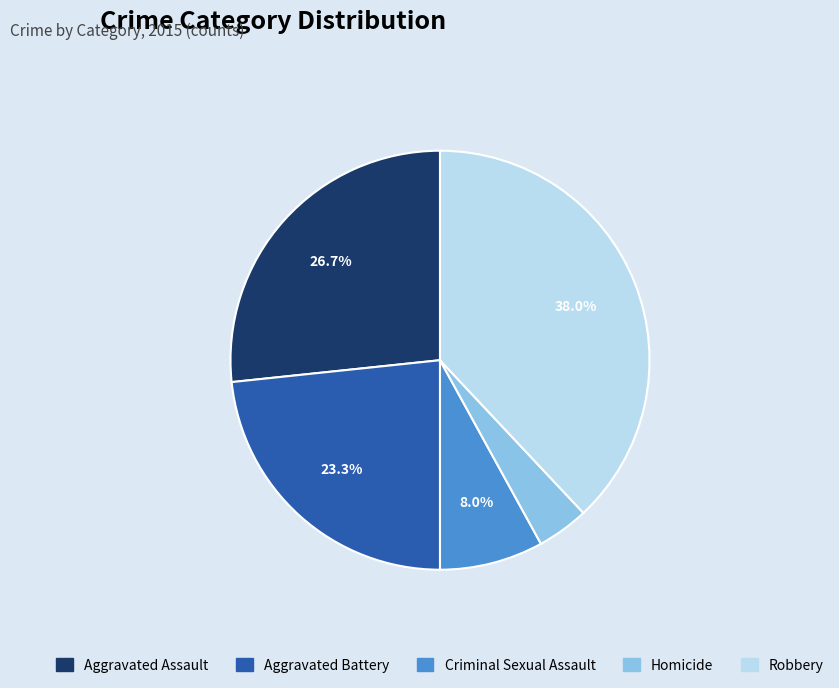

Rank the categories by value from lowest to highest.

Homicide, Criminal Sexual Assault, Aggravated Battery, Aggravated Assault, Robbery